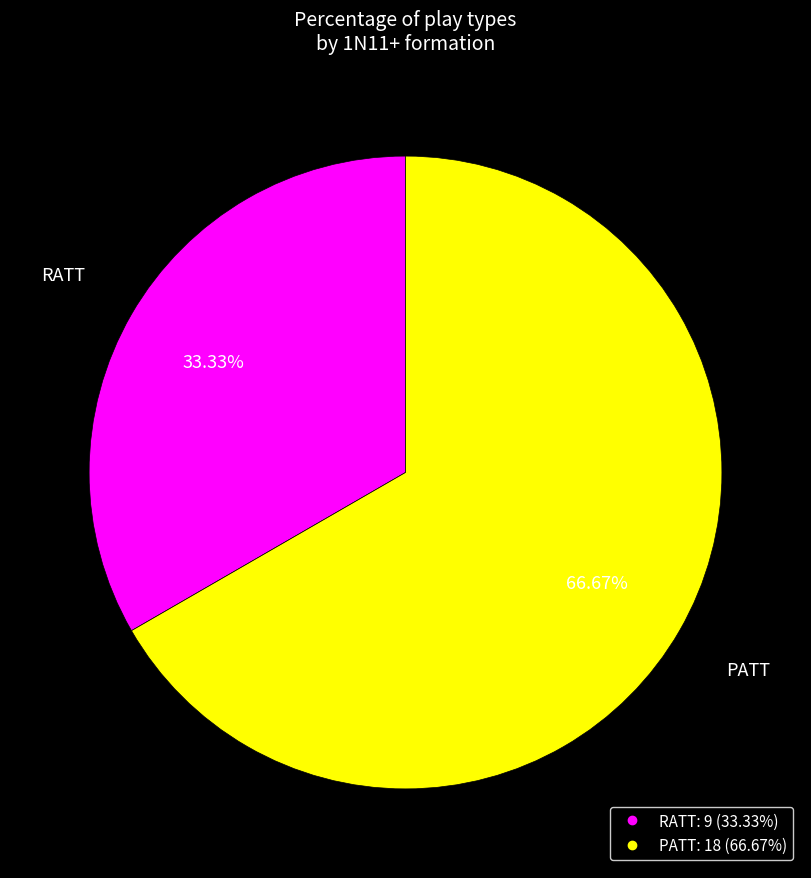

What is the ratio of the value at PATT to the value at RATT?

2.0